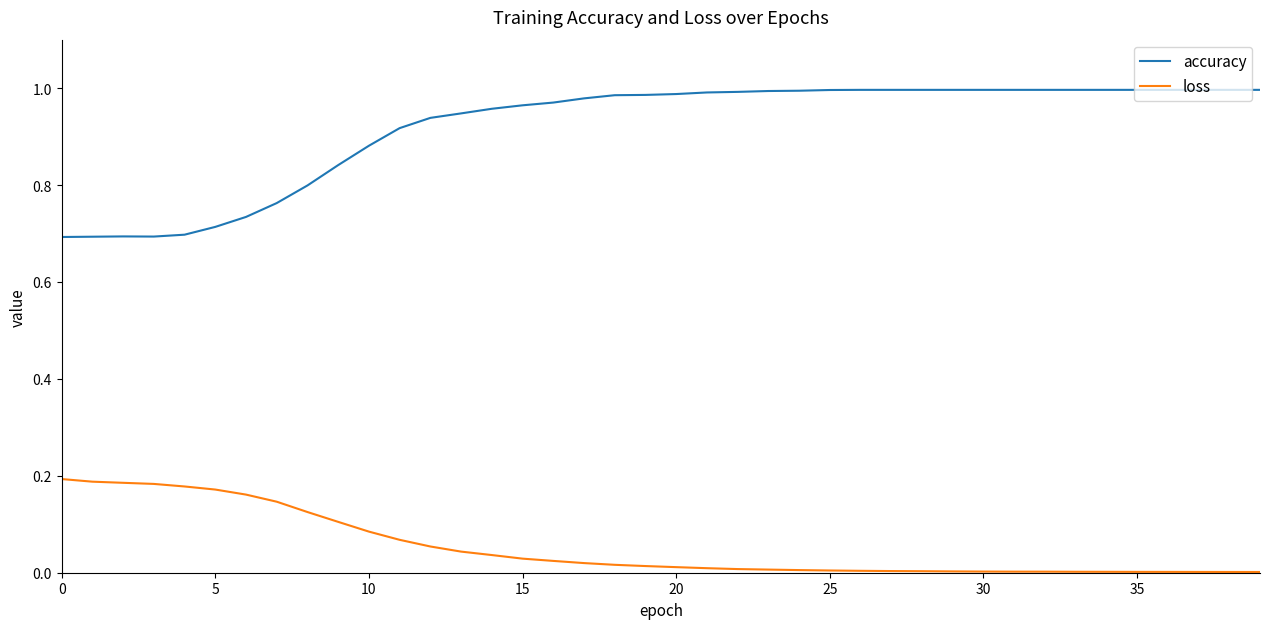

True or false: loss and accuracy cross at least once.

False